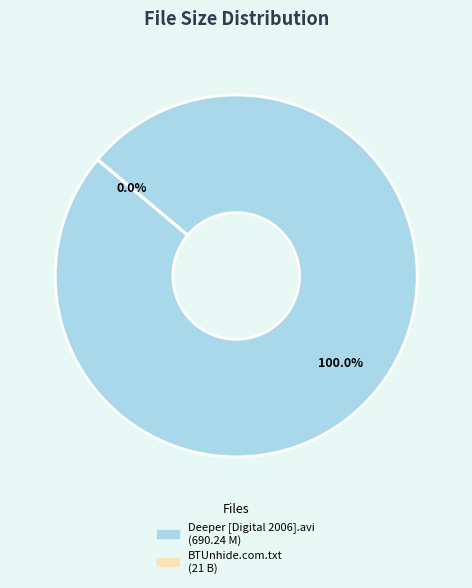

How many slices are in this pie chart?

2